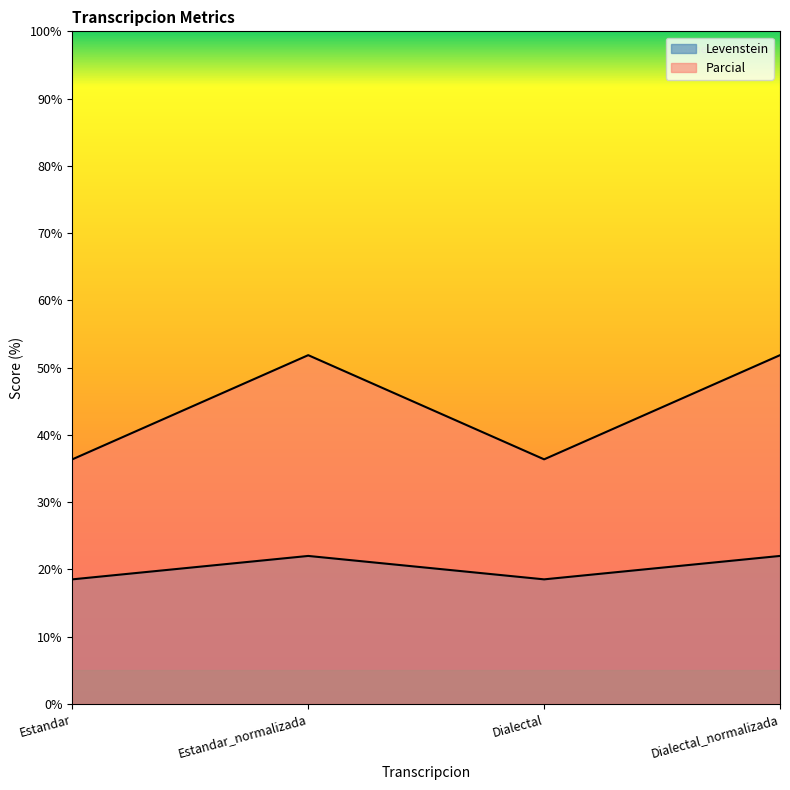

How many lines are shown in the chart?

2